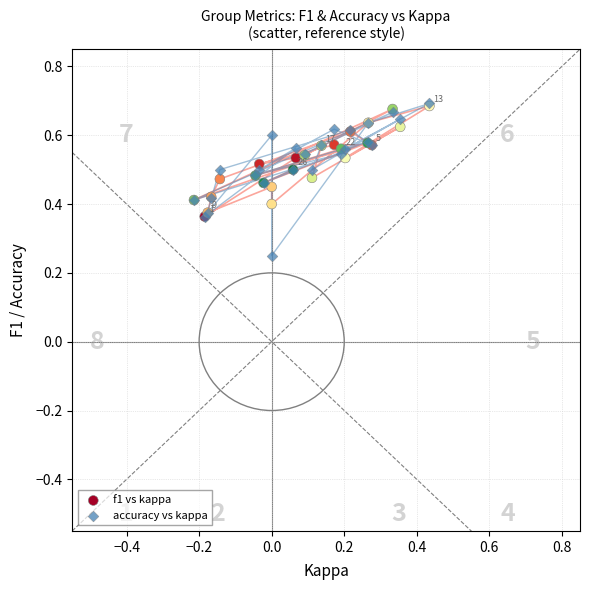

Which series has the largest Y range (max minus min)?

accuracy vs kappa